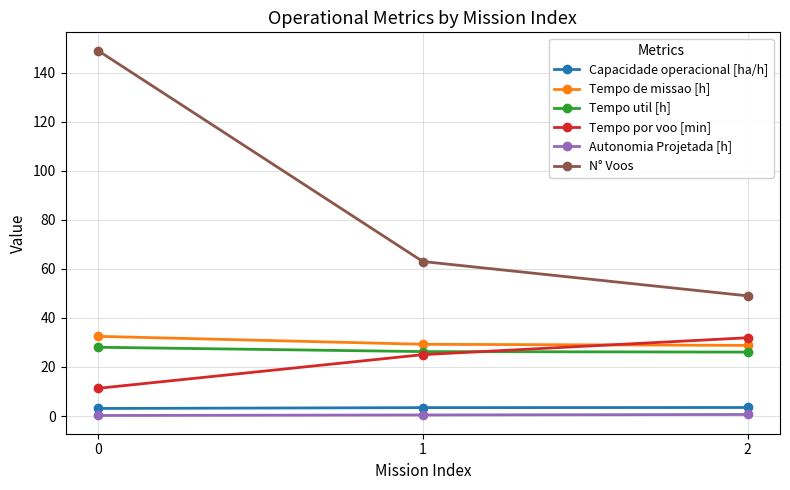

What are all the series names shown in the legend?

Capacidade operacional [ha/h], Tempo de missao [h], Tempo util [h], Tempo por voo [min], Autonomia Projetada [h], N° Voos